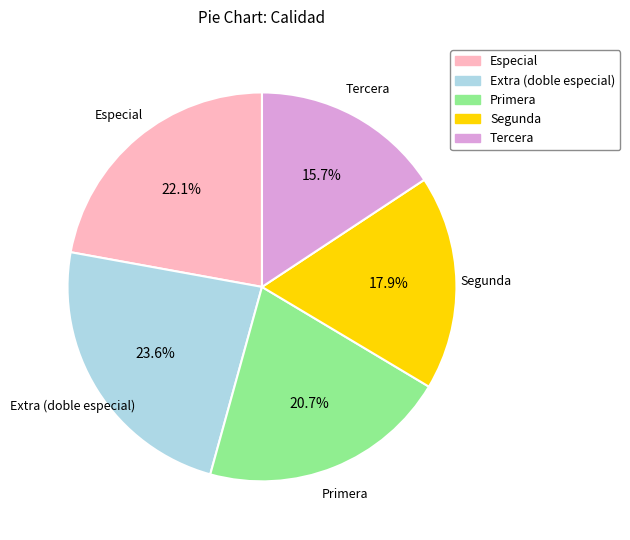

Is the sum of Primera and Segunda greater than half?

No